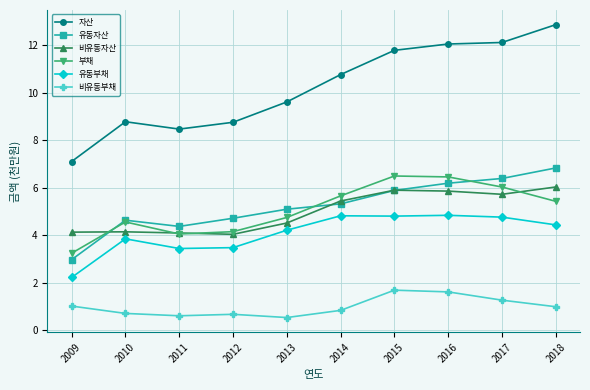

What are all the series names shown in the legend?

자산, 유동자산, 비유동자산, 부채, 유동부채, 비유동부채